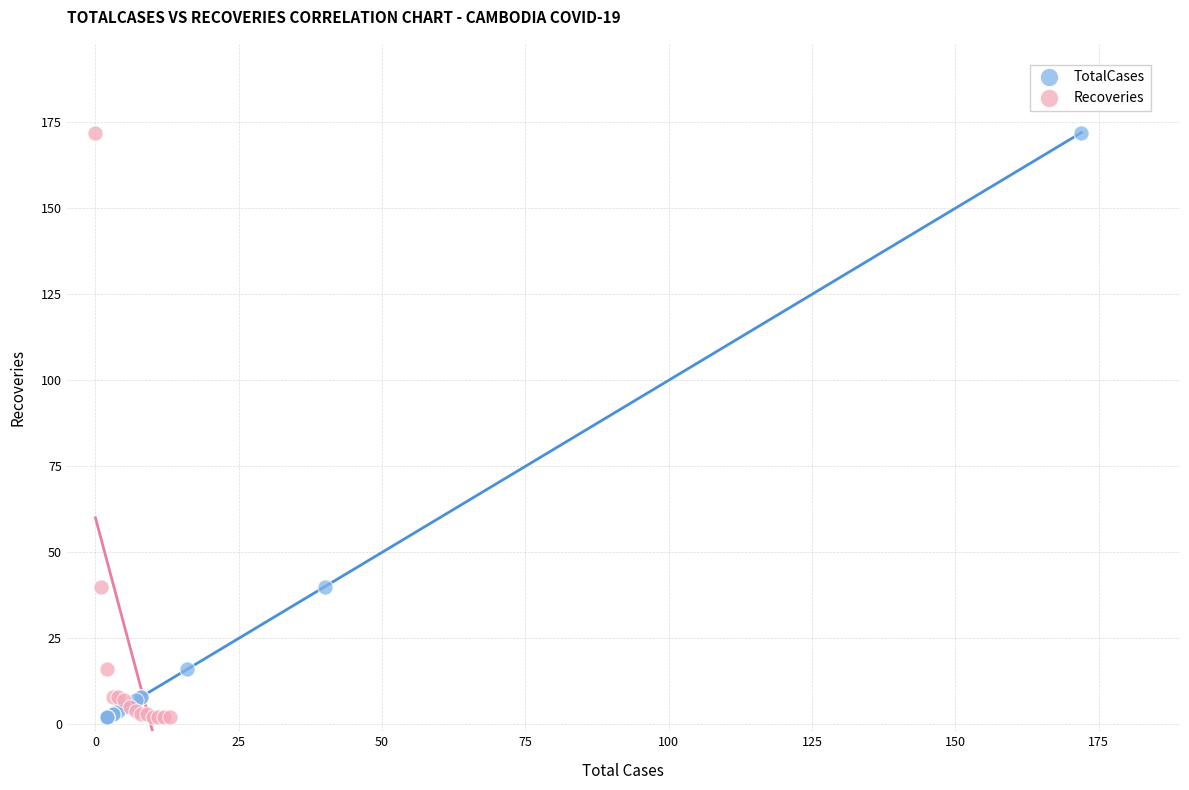

What are all the series names shown in the legend?

TotalCases, Recoveries